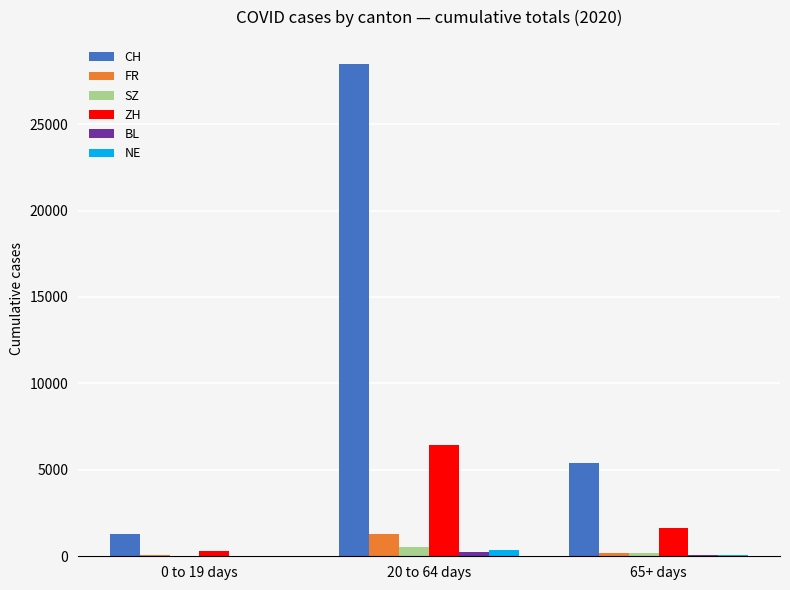

What is the sum of all NE values?

433